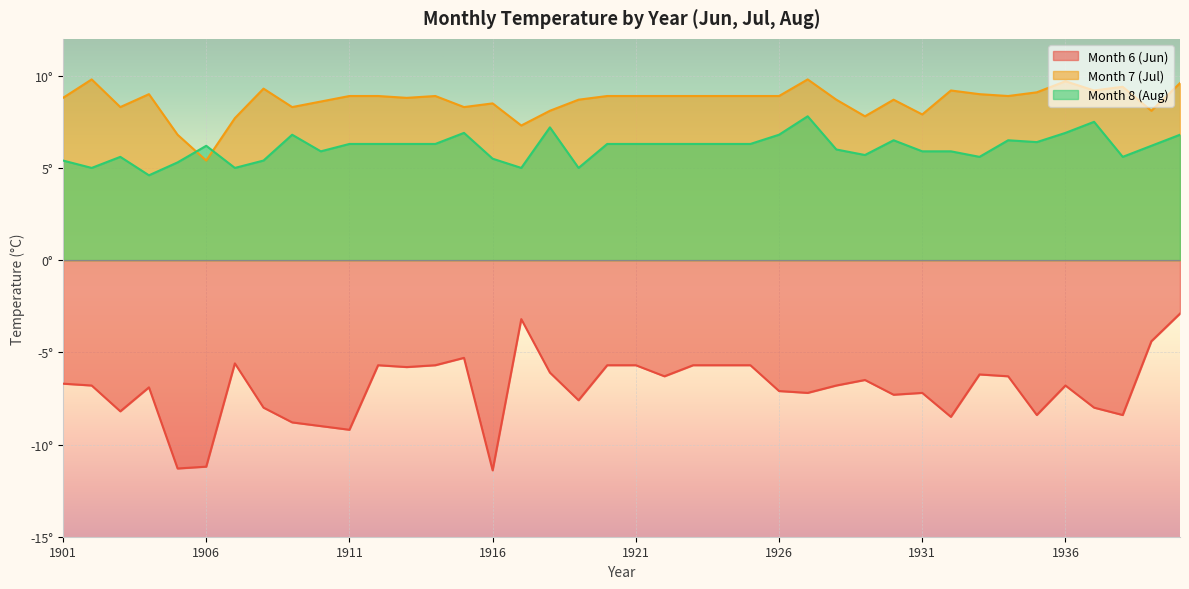

True or false: Month 8 (Aug) and Month 7 (Jul) cross at least once.

True